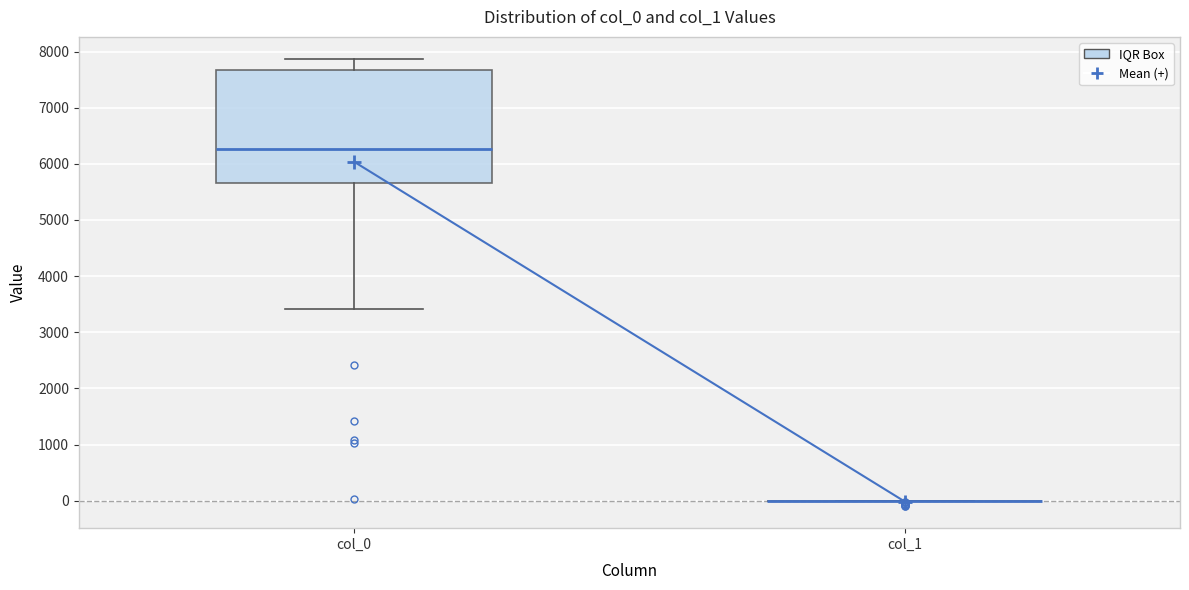

Which box is the tallest, from its lower edge to its upper edge?

col_0